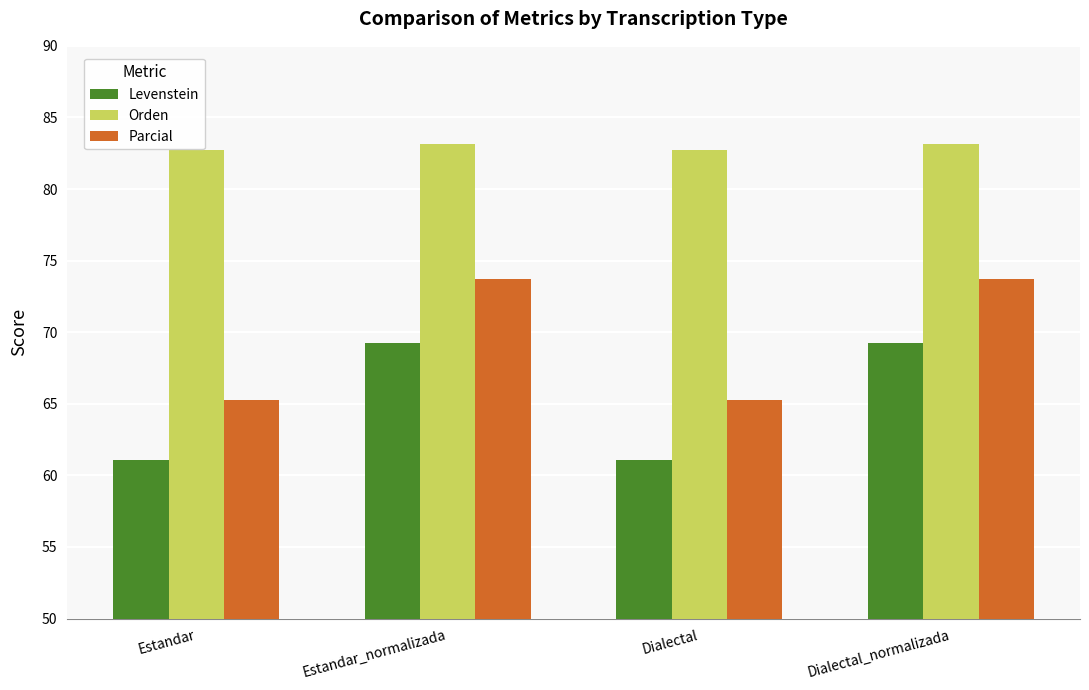

The value of Levenstein at Dialectal is 25.4. True or false?

False